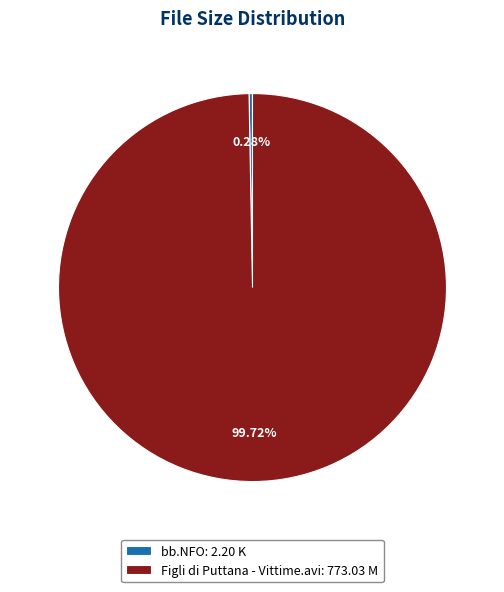

Which category has the biggest portion of the pie?

Figli di Puttana - Vittime.avi